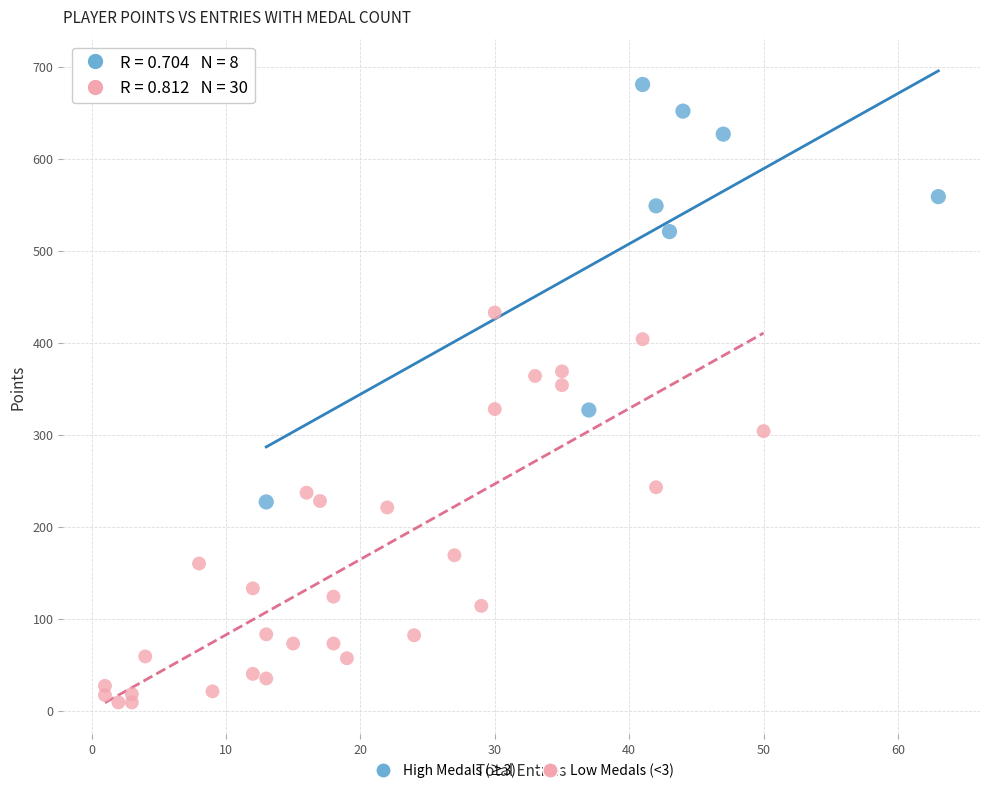

What are all the series names shown in the legend?

High Medals (≥3), Low Medals (<3)